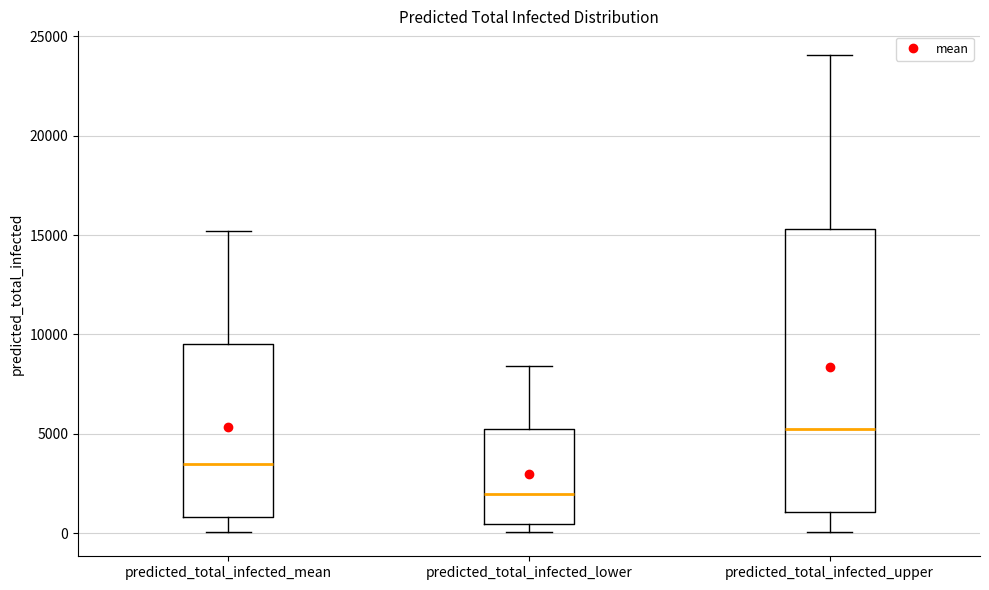

Comparing the boxes themselves (not the whiskers), which one is the tallest?

predicted_total_infected_upper